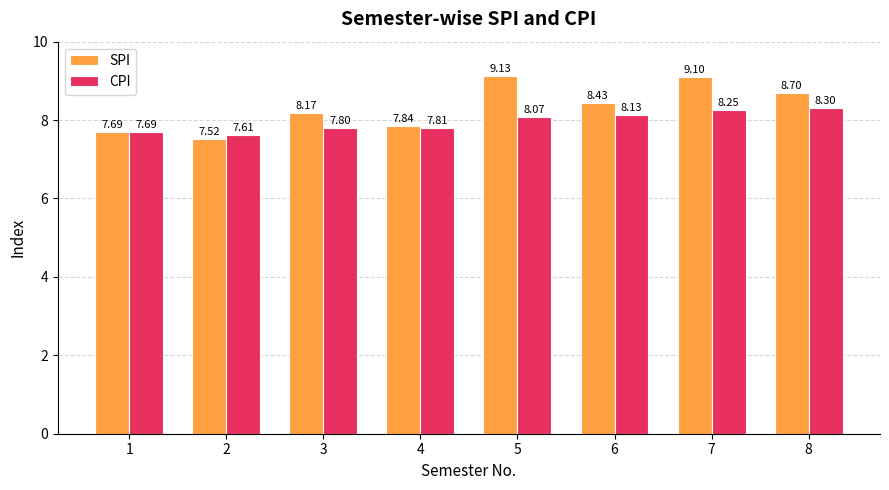

What is the difference between the maximum and minimum values in the SPI series?

1.6